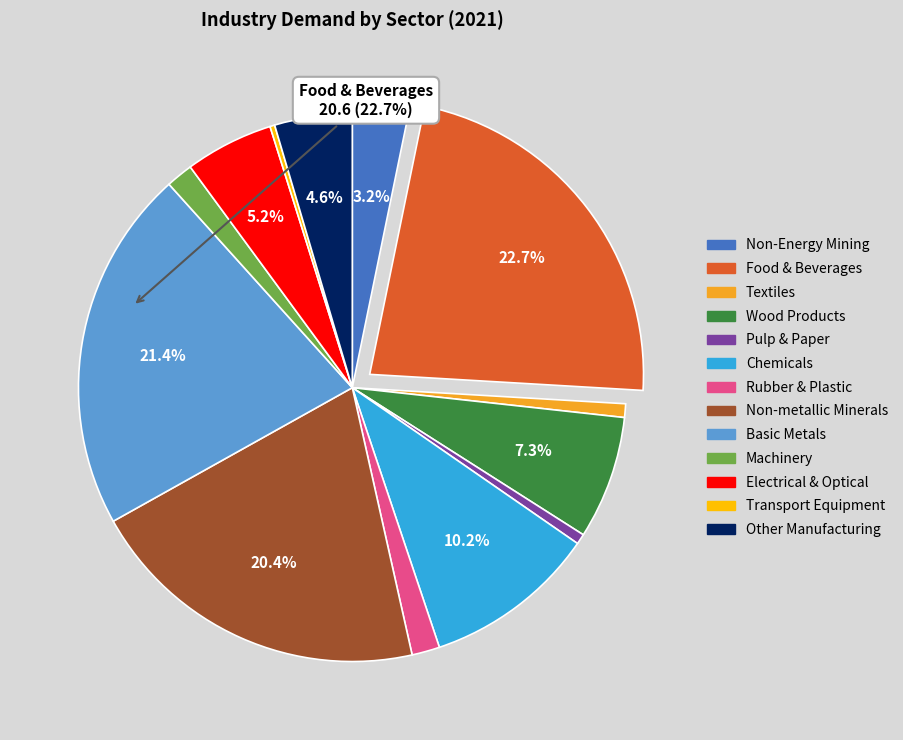

Is there any slice that represents more than half of the pie?

No